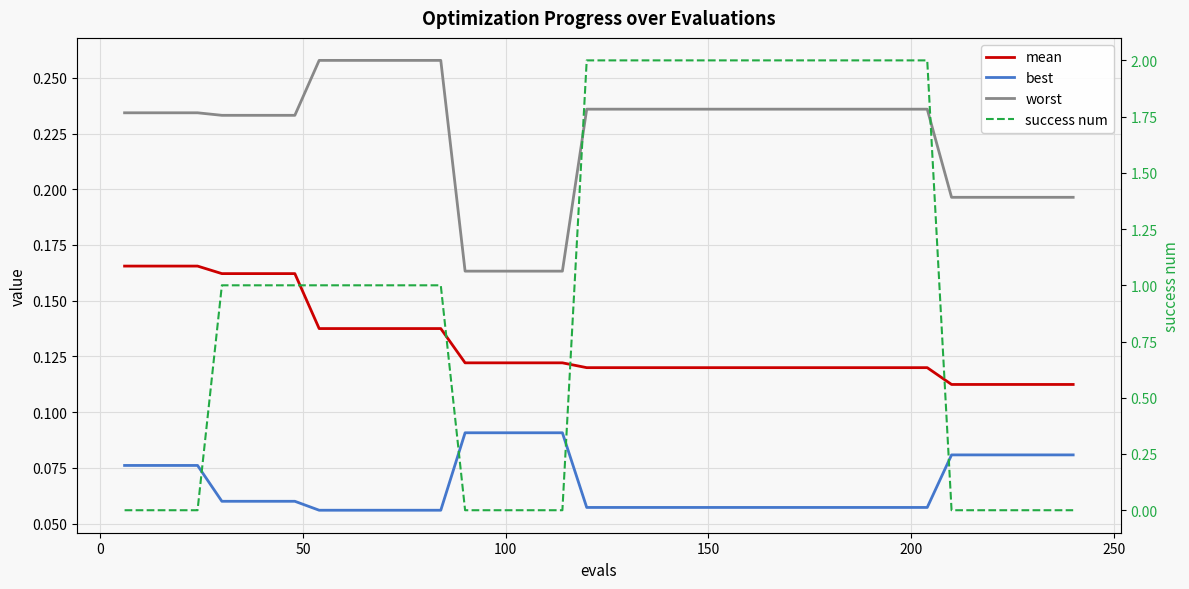

How many positive values does the success num series have?

25